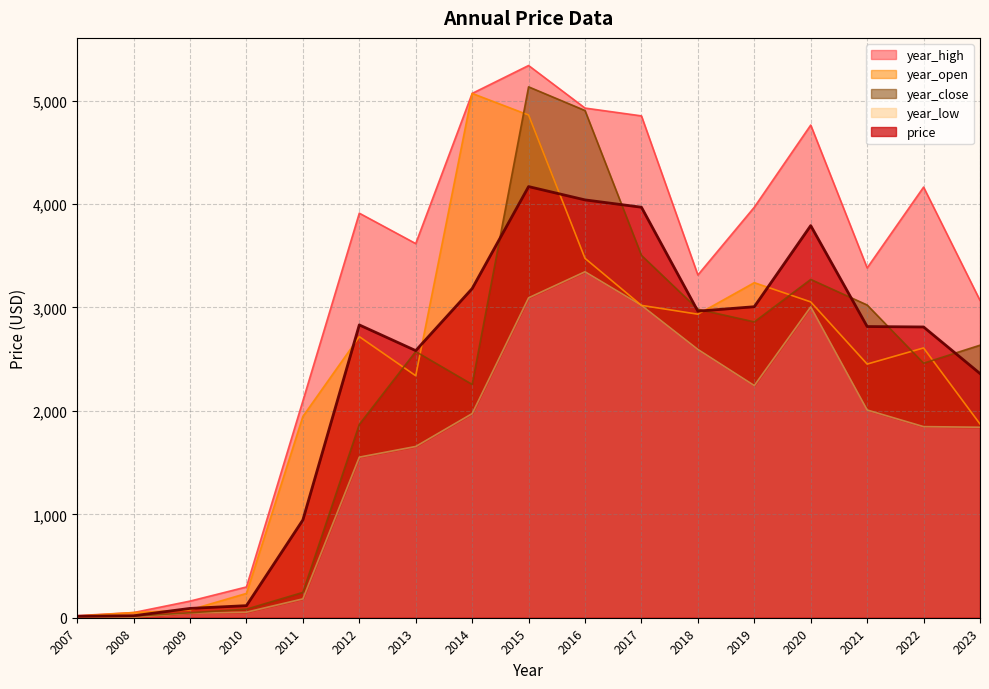

True or false: year_open has more than 1 points higher than both neighbors.

True